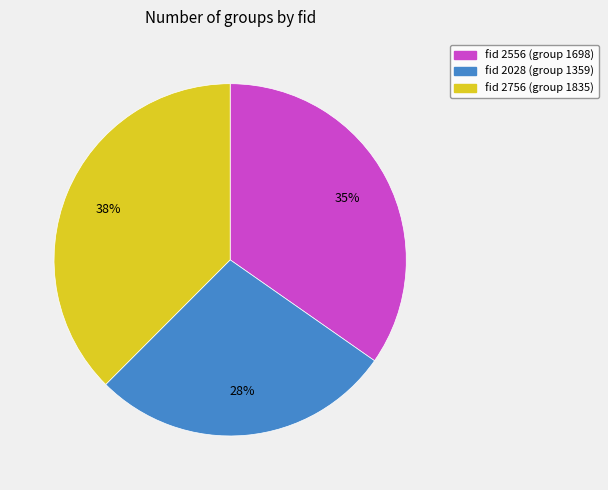

Does any single category account for the majority?

No